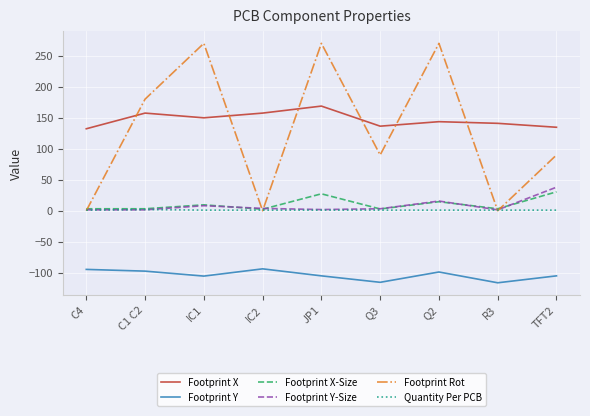

The value of Footprint X at IC2 is 157.5. True or false?

True